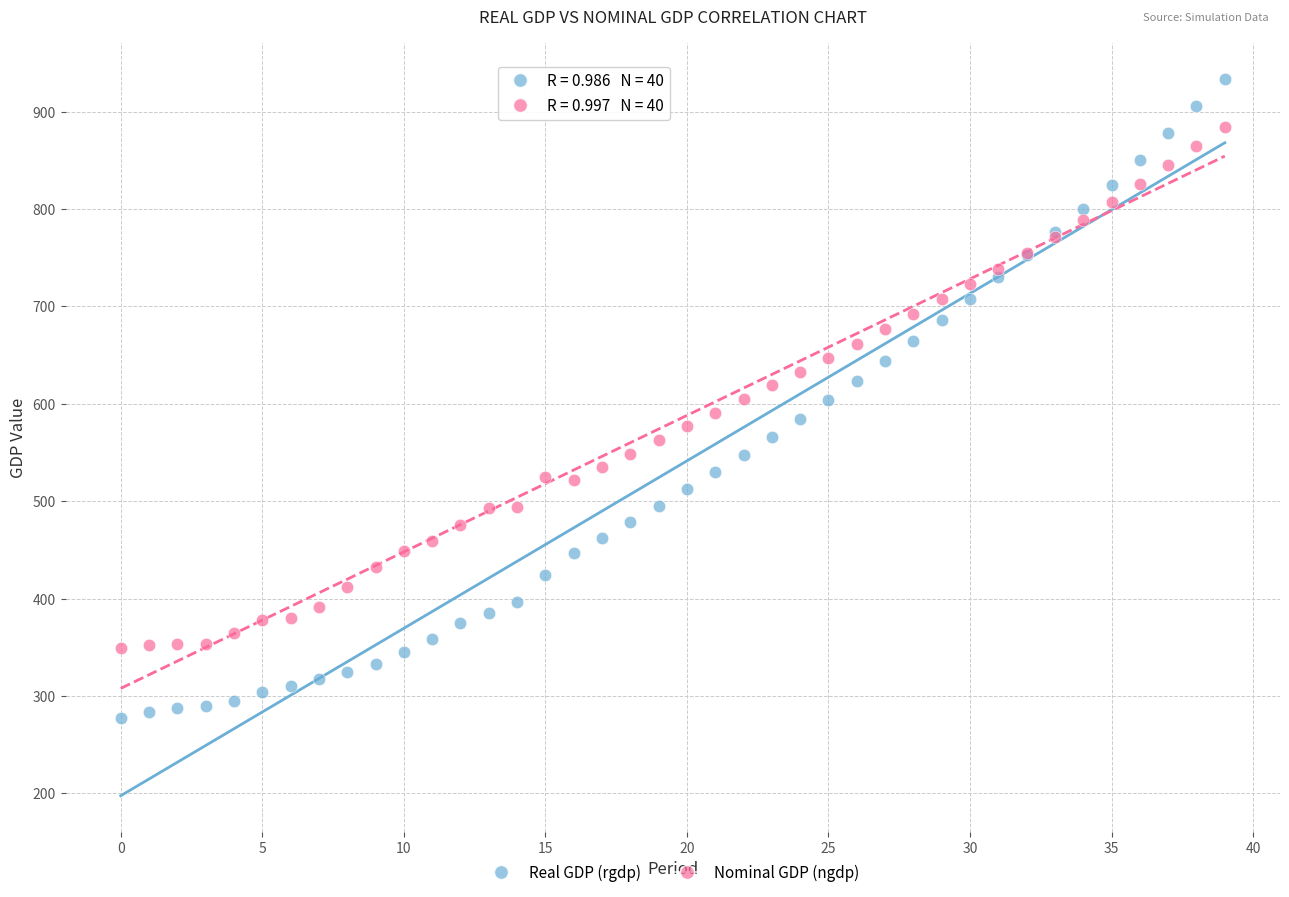

Which series contains the lowest Y value?

Real GDP (rgdp)